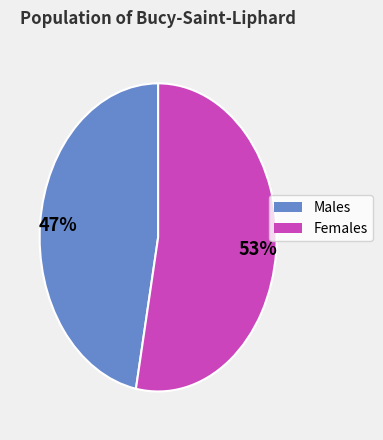

To the nearest percent, what is the average slice percentage?

50%